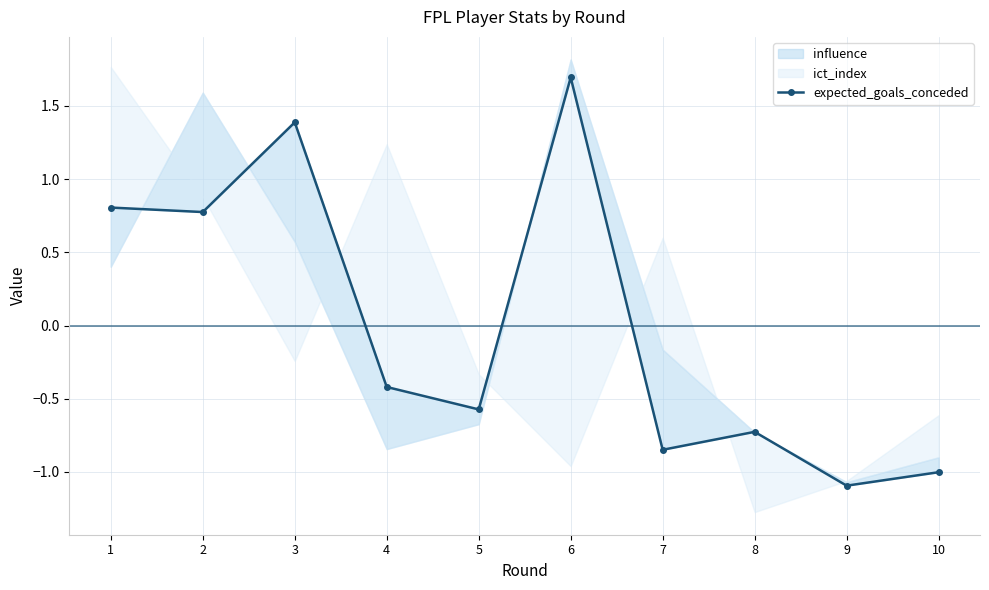

List the labels in order of value, largest first.

6, 3, 1, 2, 4, 5, 8, 7, 10, 9